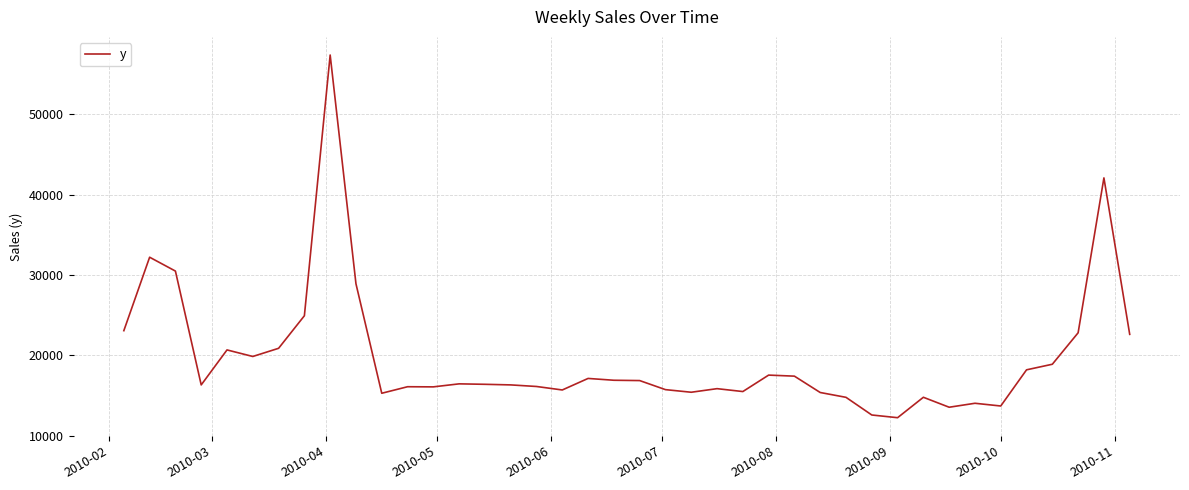

What is the greatest value displayed?

57393.6